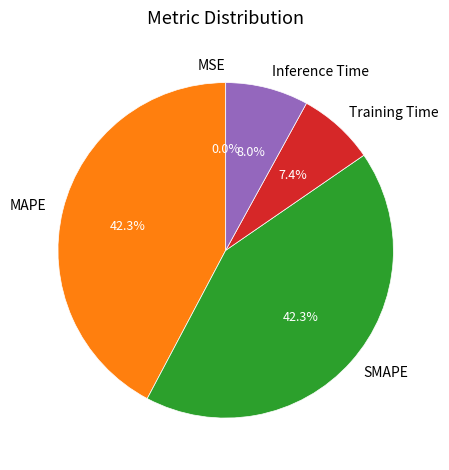

What percentage is NOT represented by SMAPE?

57.7%